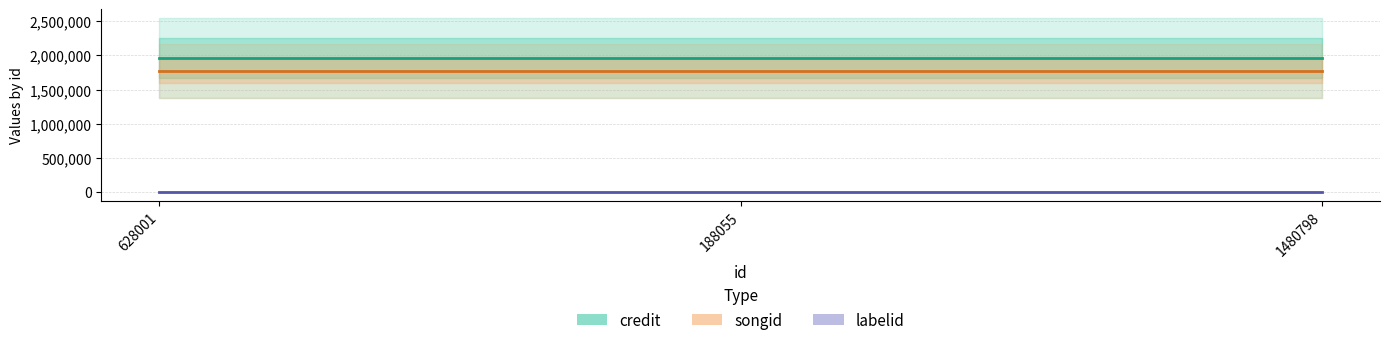

List the series in order of their peak value, highest first.

credit, songid, labelid